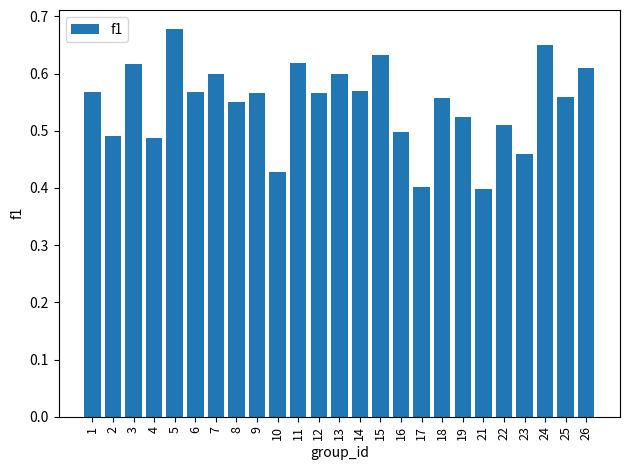

Which has a higher value, 11 or 12?

11